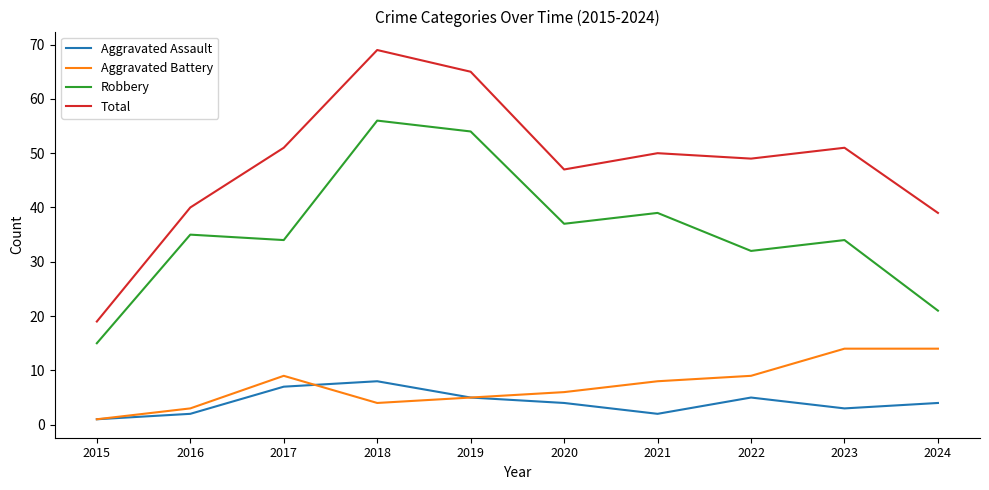

Reading right to left, what are all the values shown in this chart?

Aggravated Assault: 2024=4	2023=3	2022=5	2021=2	2020=4	2019=5	2018=8	2017=7	2016=2	2015=1
Aggravated Battery: 2024=14	2023=14	2022=9	2021=8	2020=6	2019=5	2018=4	2017=9	2016=3	2015=1
Robbery: 2024=21	2023=34	2022=32	2021=39	2020=37	2019=54	2018=56	2017=34	2016=35	2015=15
Total: 2024=39	2023=51	2022=49	2021=50	2020=47	2019=65	2018=69	2017=51	2016=40	2015=19